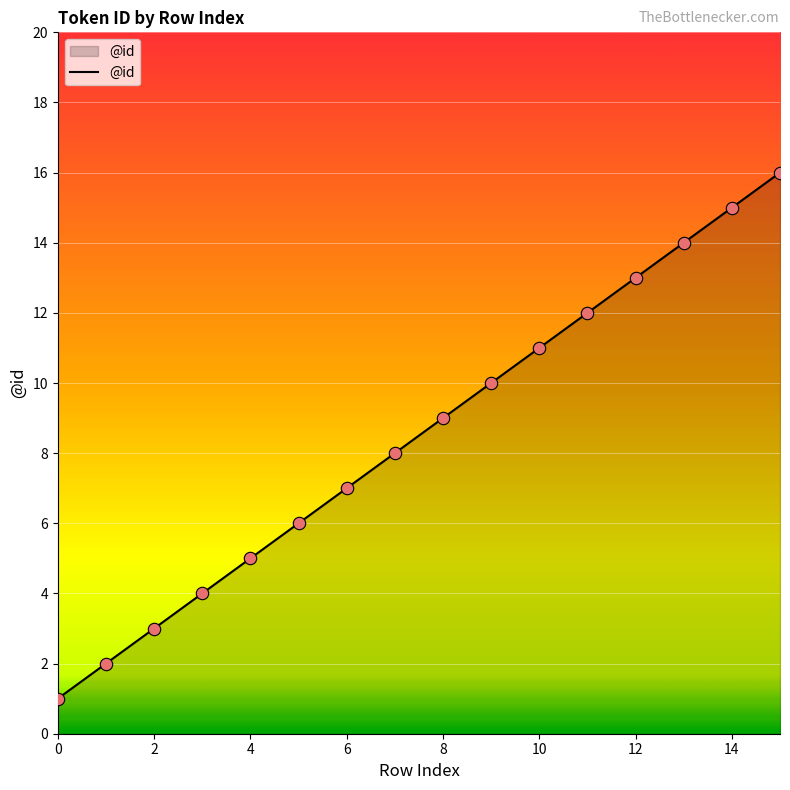

What is the difference between the maximum and minimum values?

15